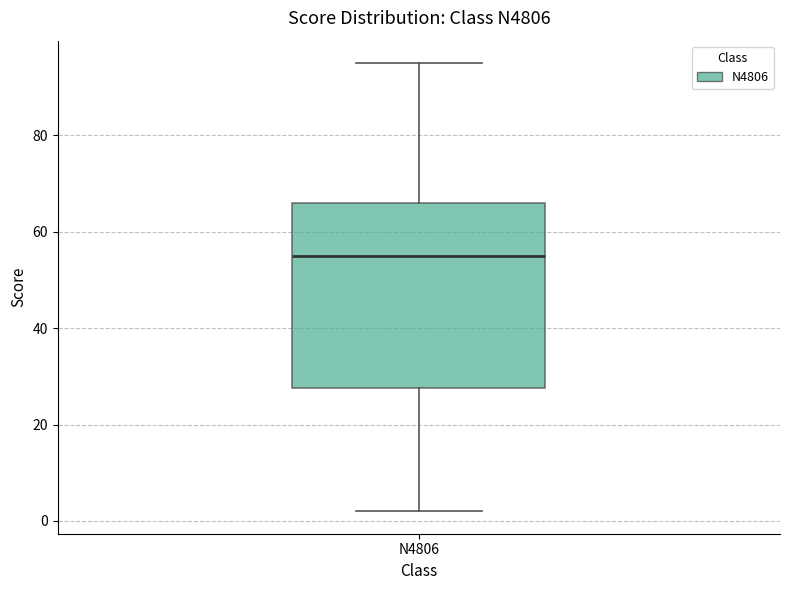

Read this box plot against the y-axis: the position of the median line, the range covered by the box, and the ends of both whiskers. The values are not printed on the chart, so give them approximately, as read against the axis.

median 56, box 28 to 66, whiskers 2 to 96